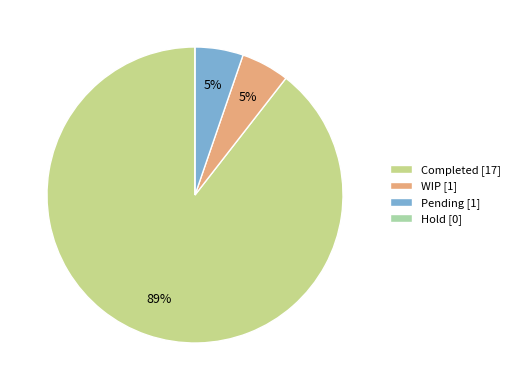

Which category has the biggest portion of the pie?

Completed